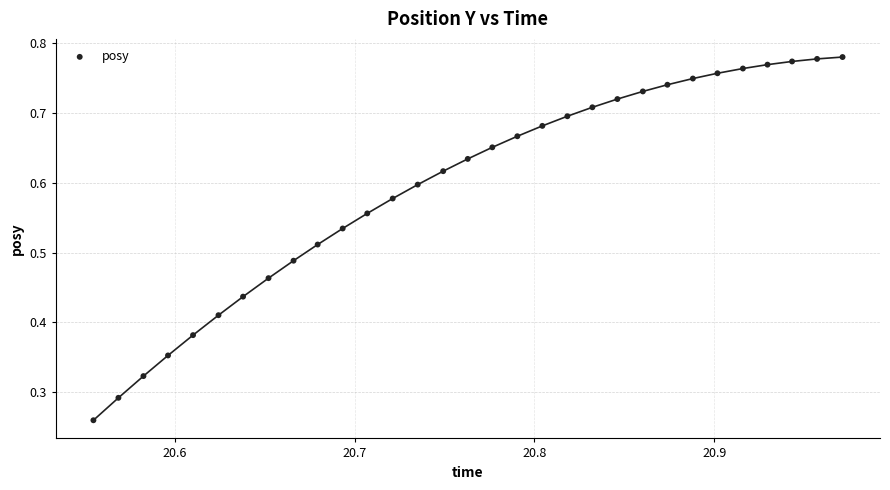

How many points are shown in the scatter plot?

31